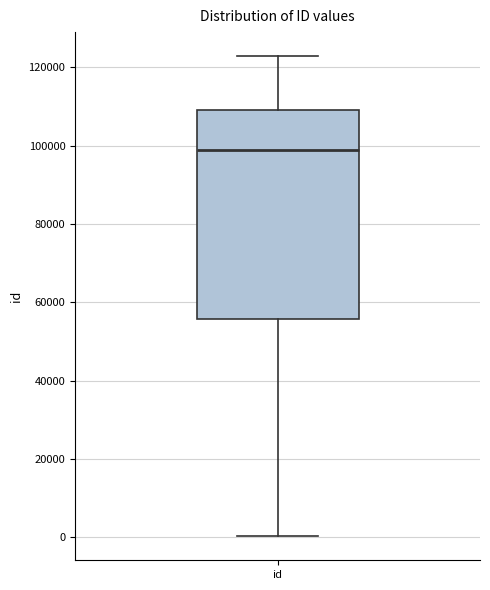

Read this box plot against the y-axis: the position of the median line, the range covered by the box, and the ends of both whiskers. The values are not printed on the chart, so give them approximately, as read against the axis.

median 98000, box 56000 to 110000, whiskers 0 to 122000